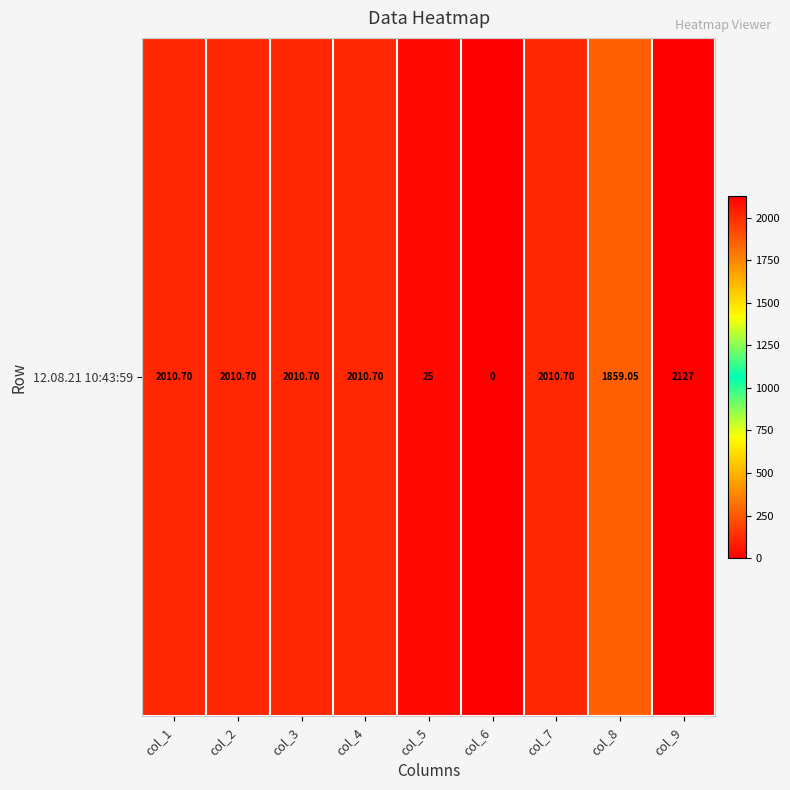

Count the number of data series in this chart.

1